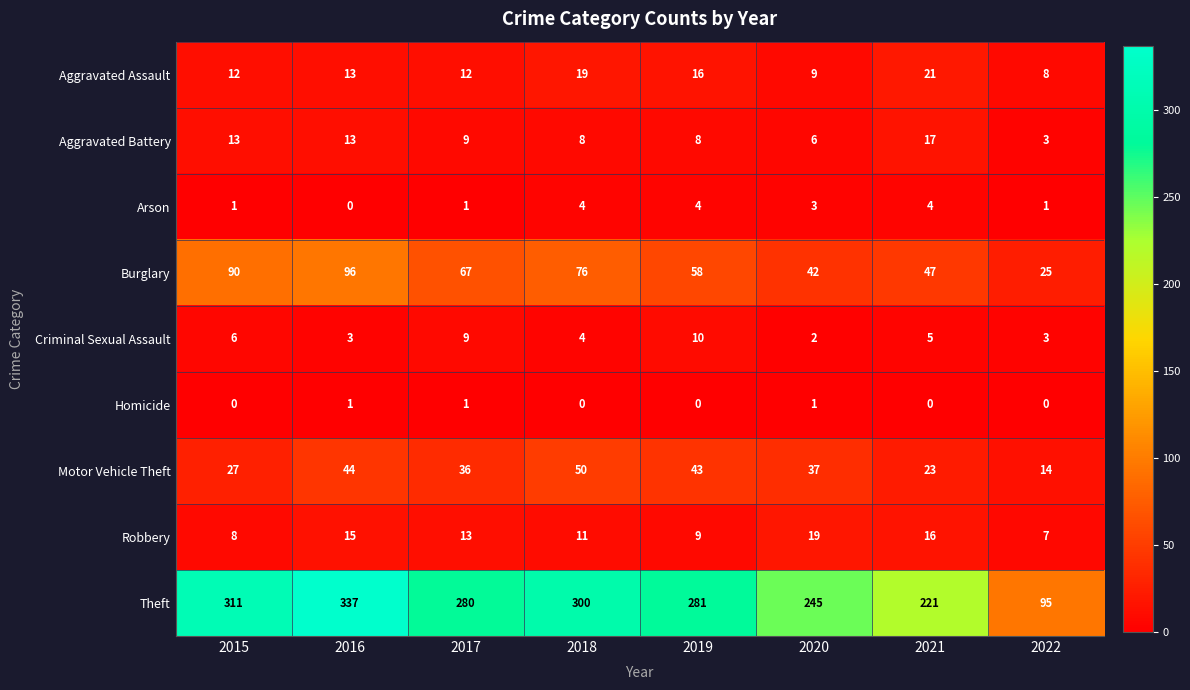

Rank the series by their maximum value, from highest to lowest.

Theft, Burglary, Motor Vehicle Theft, Aggravated Assault, Robbery, Aggravated Battery, Criminal Sexual Assault, Arson, Homicide